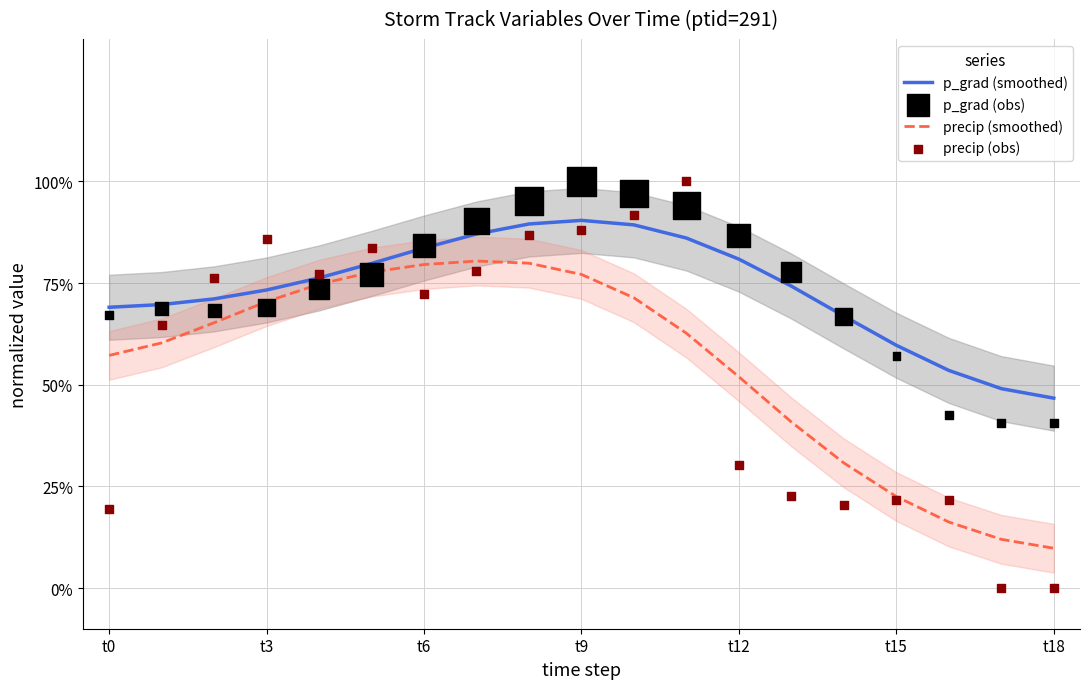

At which category is the sum across all series the highest?

t9